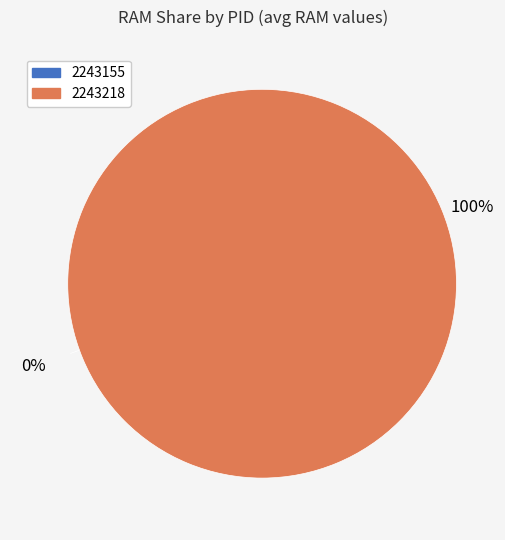

Rank the categories by value from highest to lowest.

2243218, 2243155